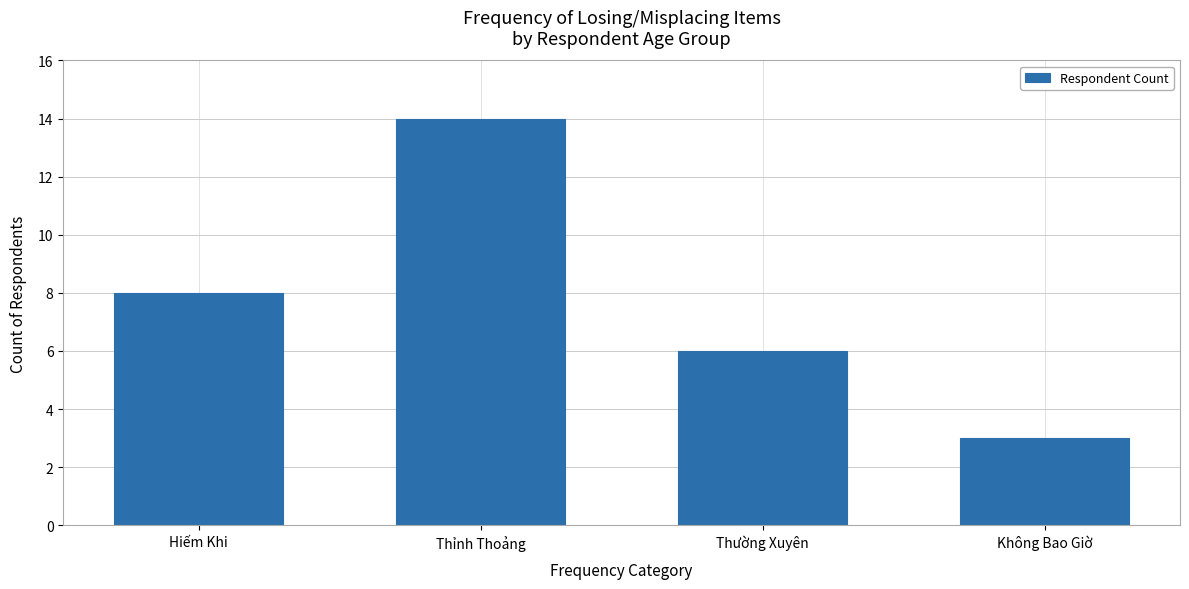

Rank the categories by value from highest to lowest.

Thỉnh Thoảng, Hiếm Khi, Thường Xuyên, Không Bao Giờ